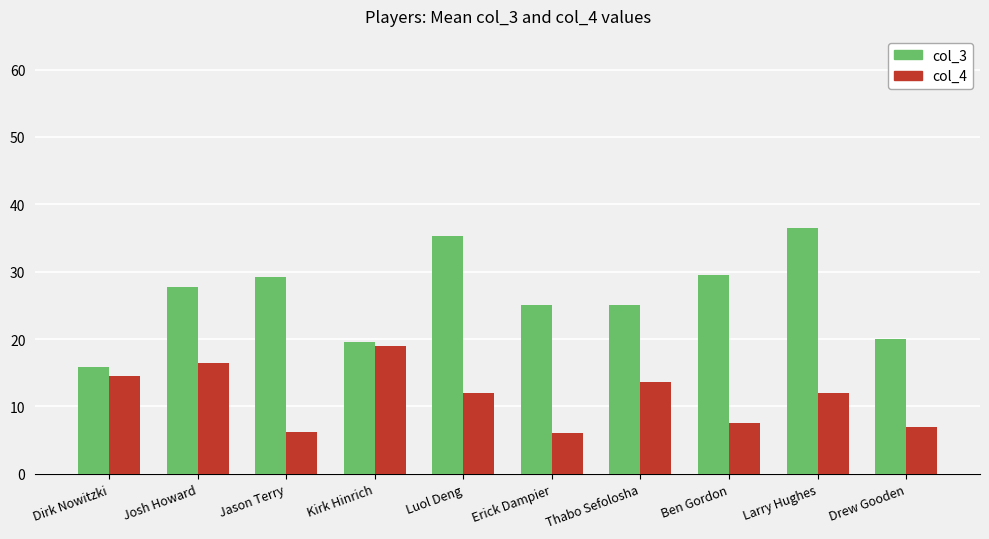

What is the difference between the second highest and minimum values in the col_4 series?

10.5